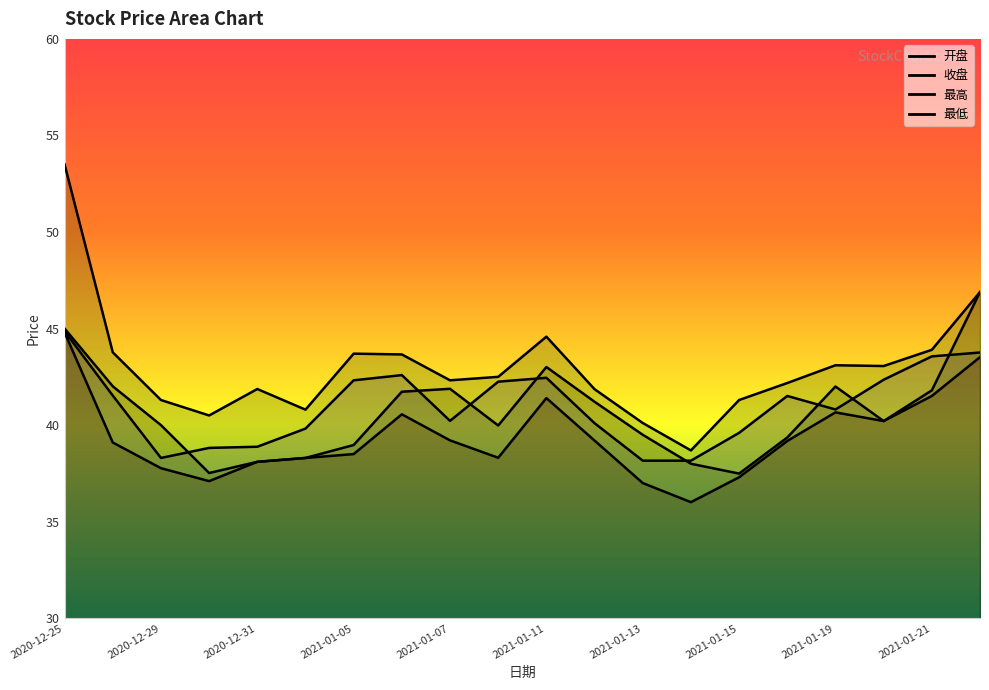

The value of 最低 at 2021-01-06 is 59.4. True or false?

False